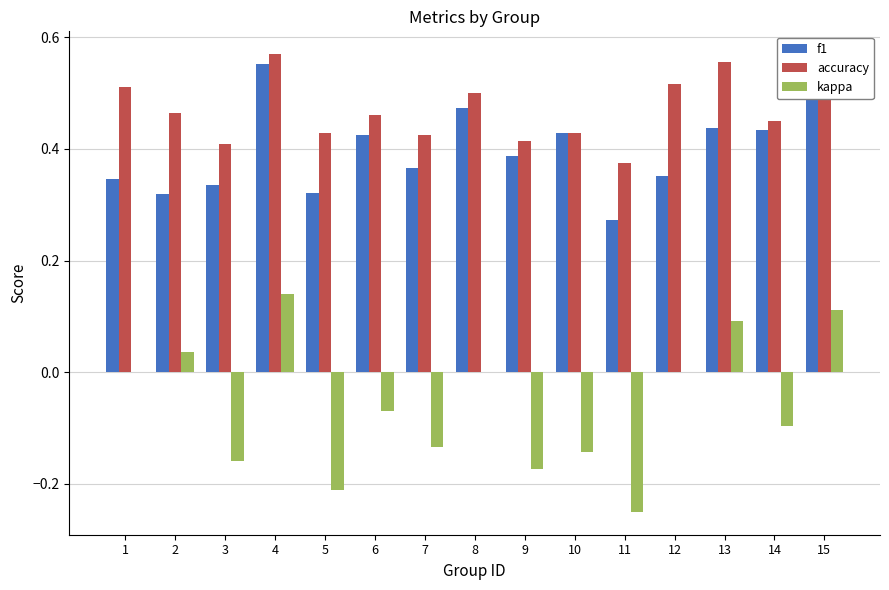

Is it true that kappa equals -0.1 at 8?

False